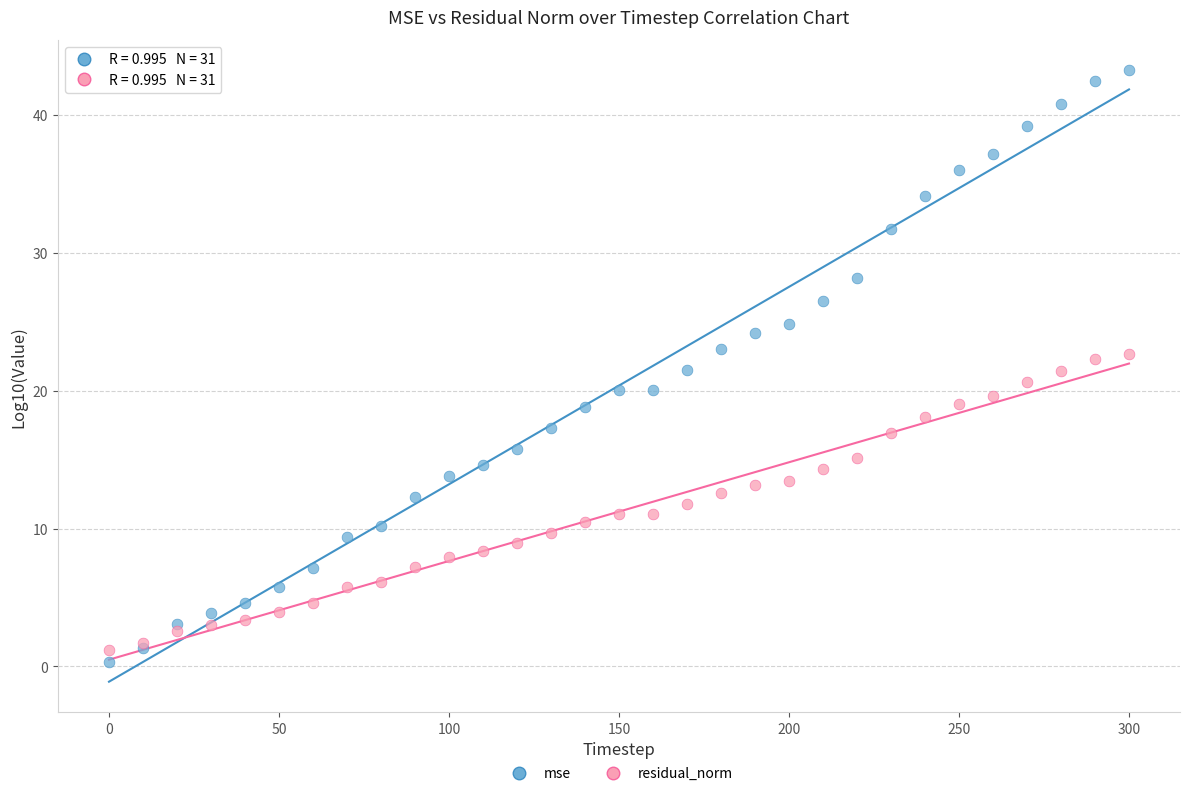

Which series has the widest spread of Y values?

mse